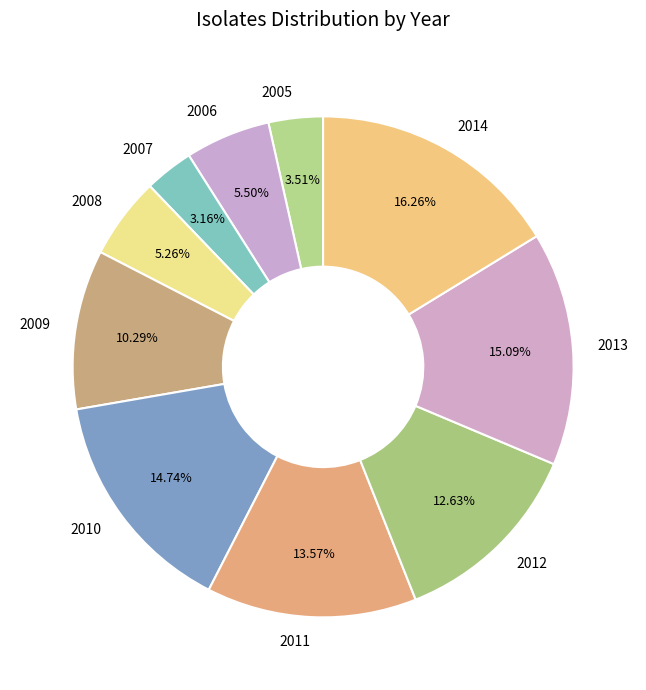

What is the largest slice in the pie chart?

2014